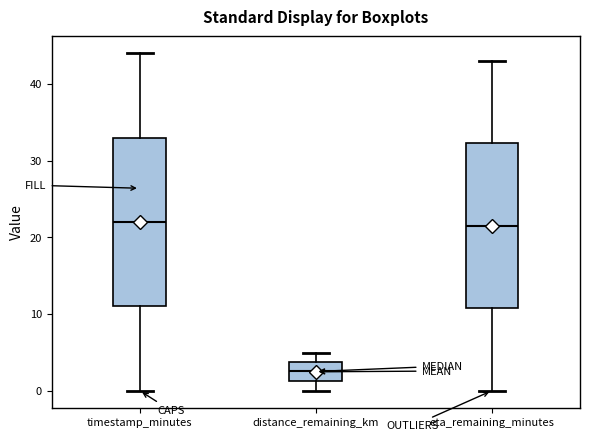

Reading left to right, read every box against the y-axis: the position of its median line, the range the box covers, and the ends of its whiskers. The values are not printed on the chart, so give them approximately, as read against the axis.

timestamp_minutes: median 22, box 11 to 33, whiskers 0 to 44
distance_remaining_km: median 3, box 1 to 4, whiskers 0 to 5
eta_remaining_minutes: median 22, box 11 to 32, whiskers 0 to 43